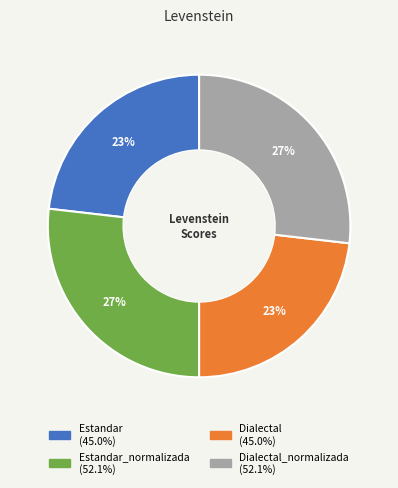

To the nearest percent, what is the average slice percentage?

25%